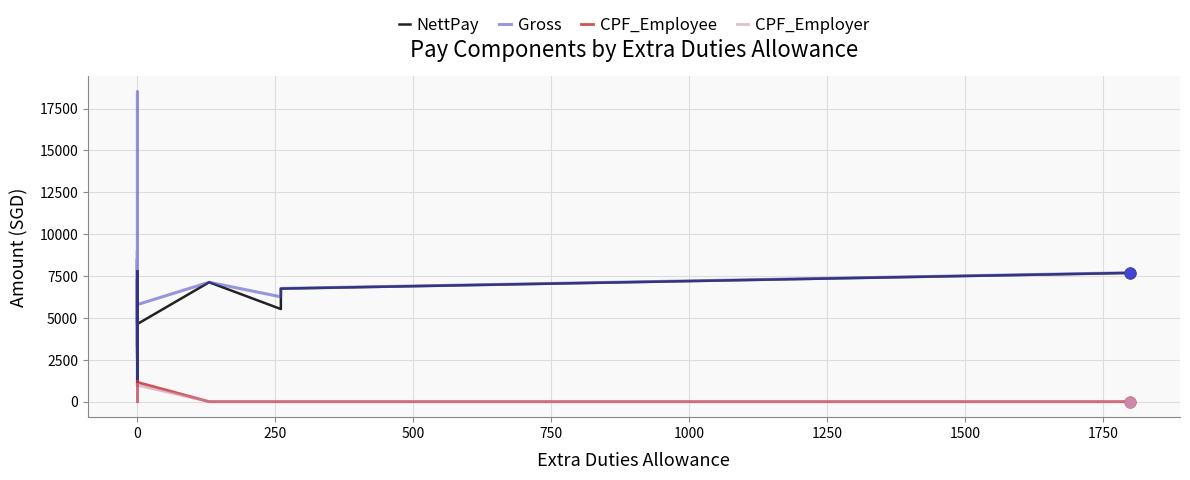

Which series has the largest Y range (max minus min)?

Gross